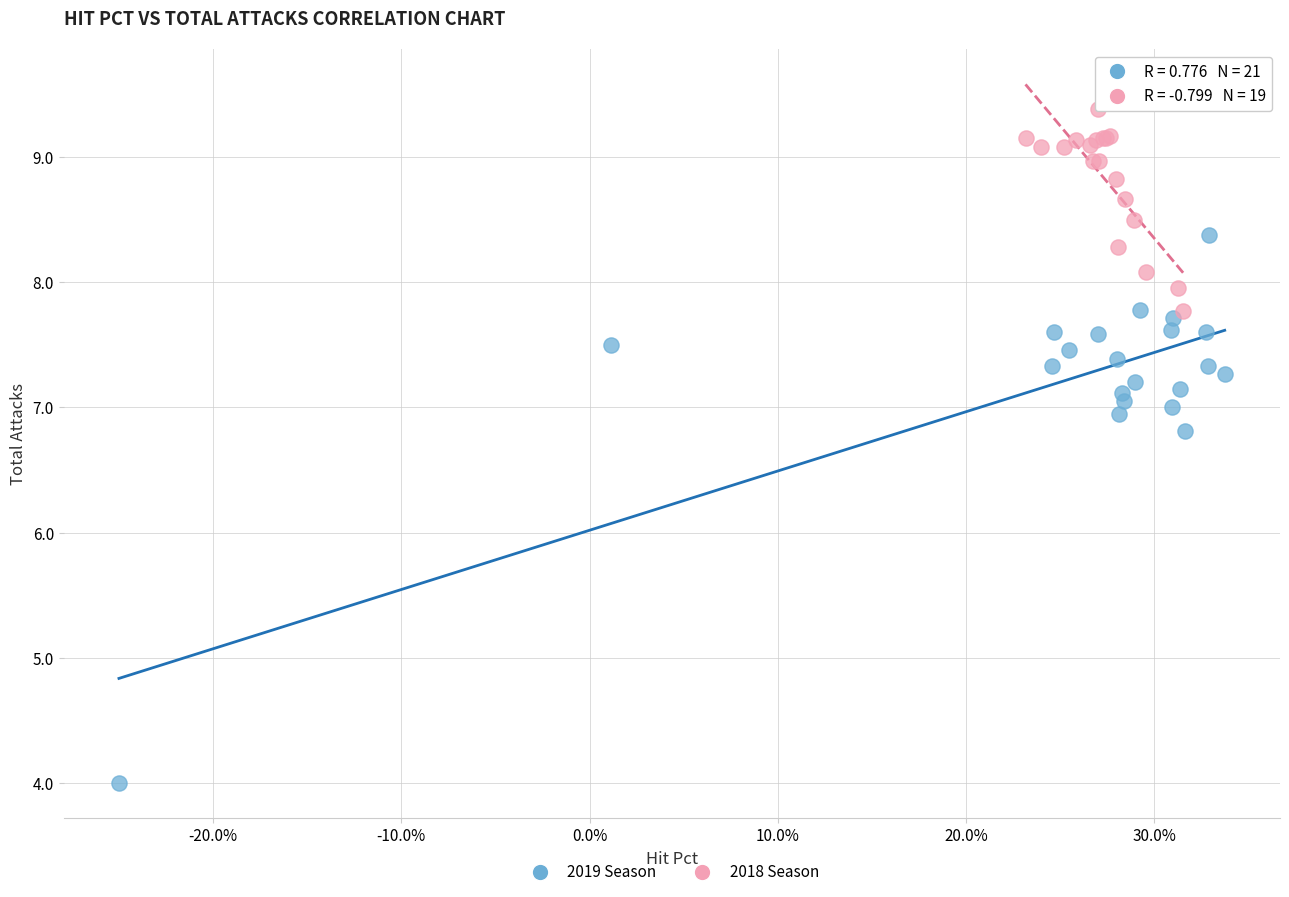

Which series has the widest spread of Y values?

2019 Season